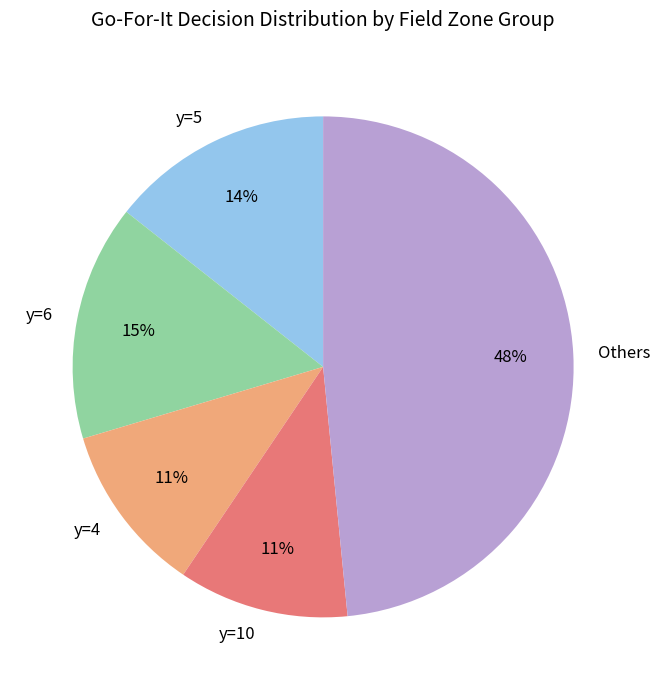

Count the number of slices in the pie.

5